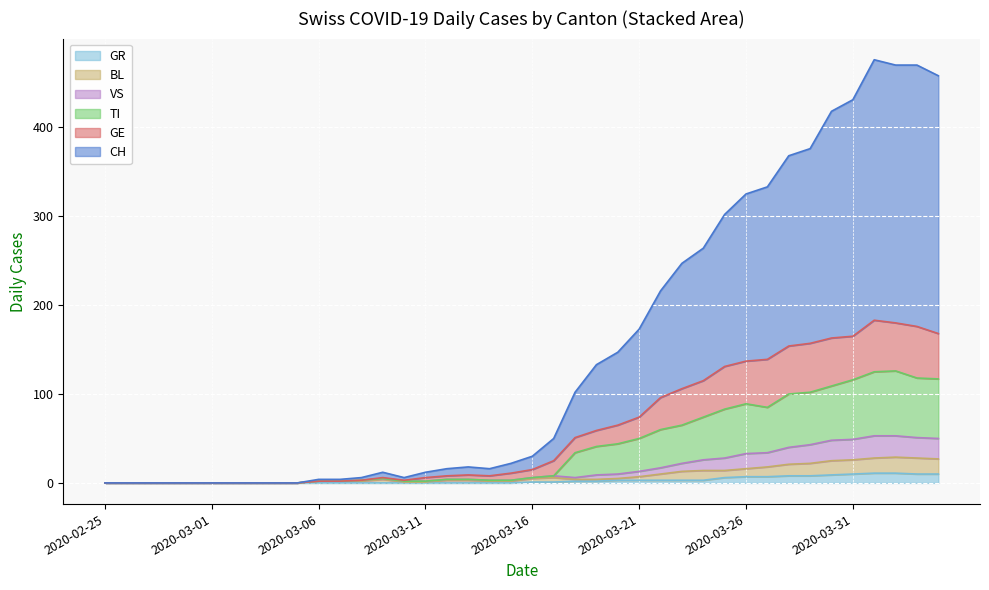

How many distinct data groups are displayed?

6